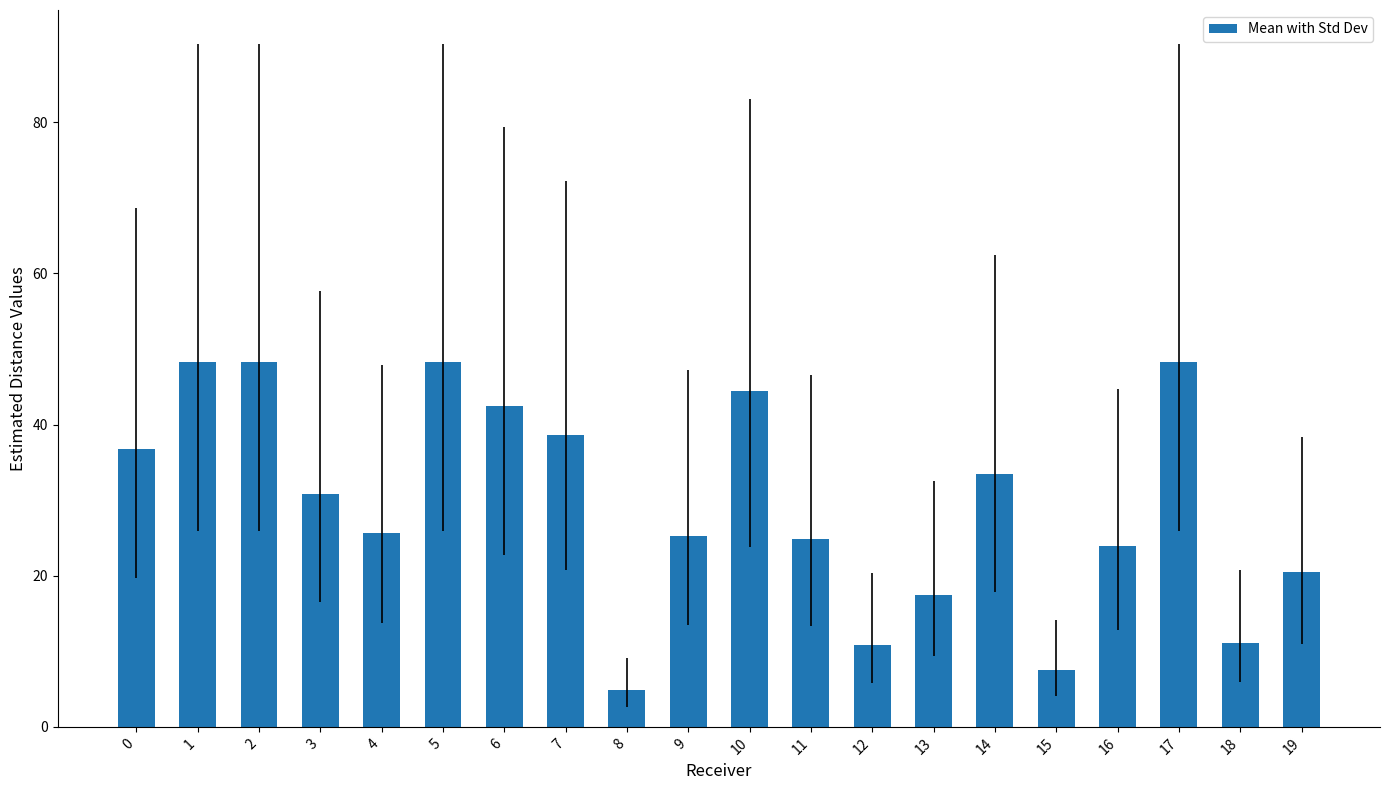

The chart shows a value of 65.7 at 2. True or false?

False